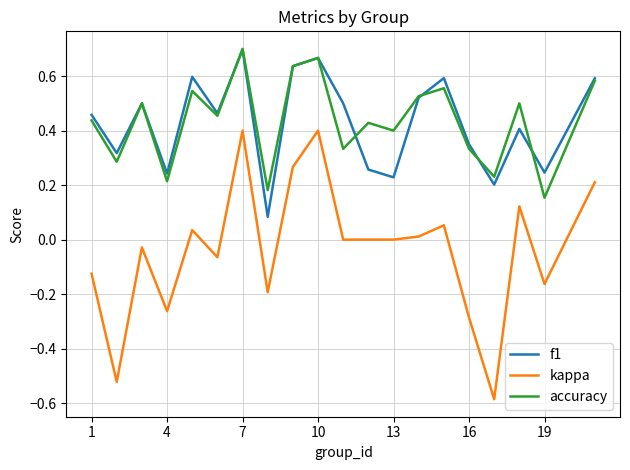

True or false: kappa and accuracy cross at least once.

False